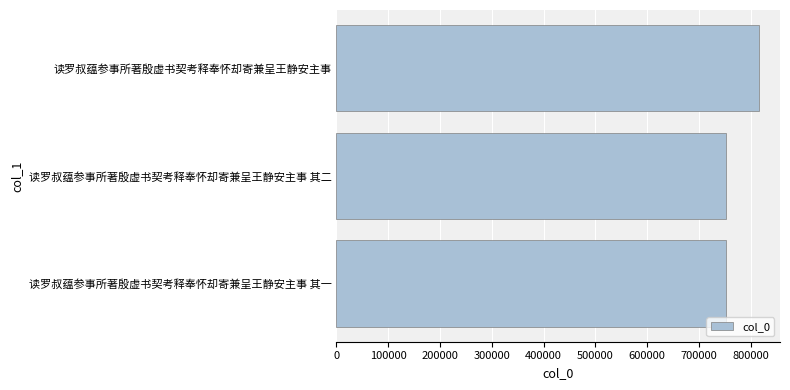

What is the difference between the maximum and minimum values?

62607